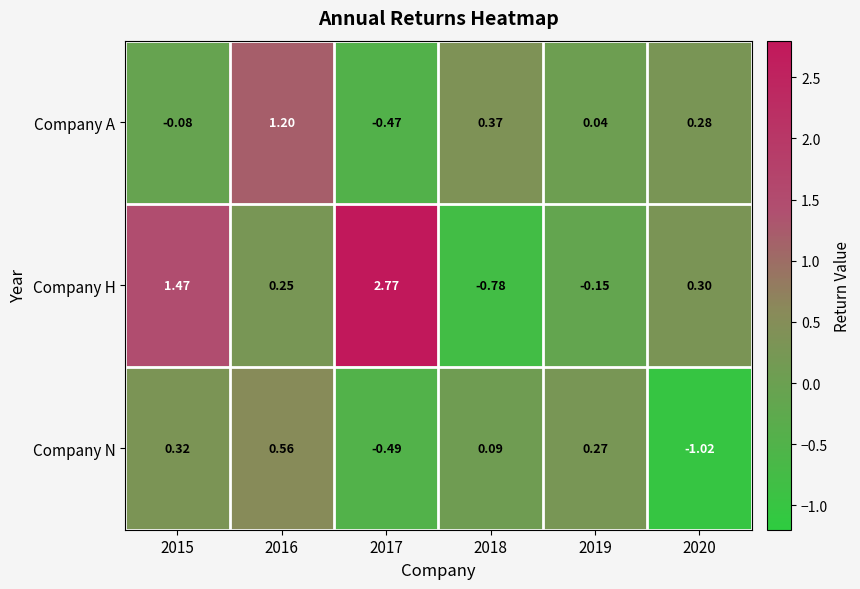

Rank the series by their maximum value, from highest to lowest.

Company H, Company A, Company N